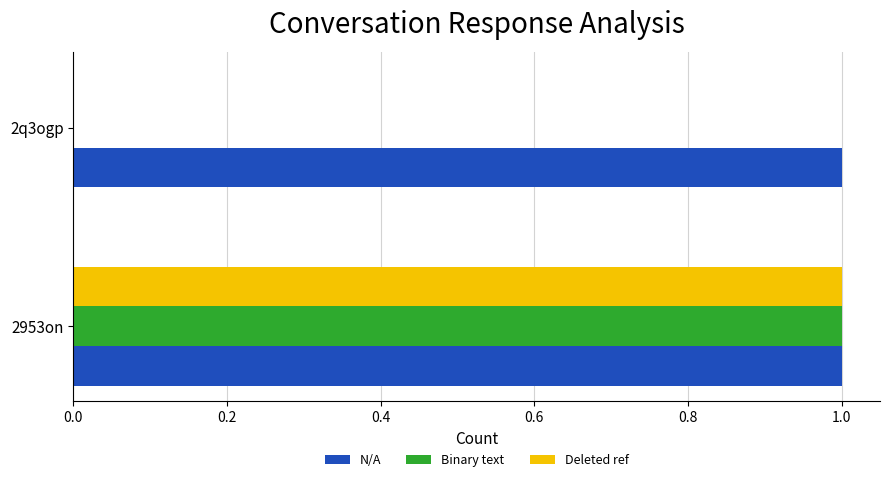

What is the total value across all series at 2953on?

3